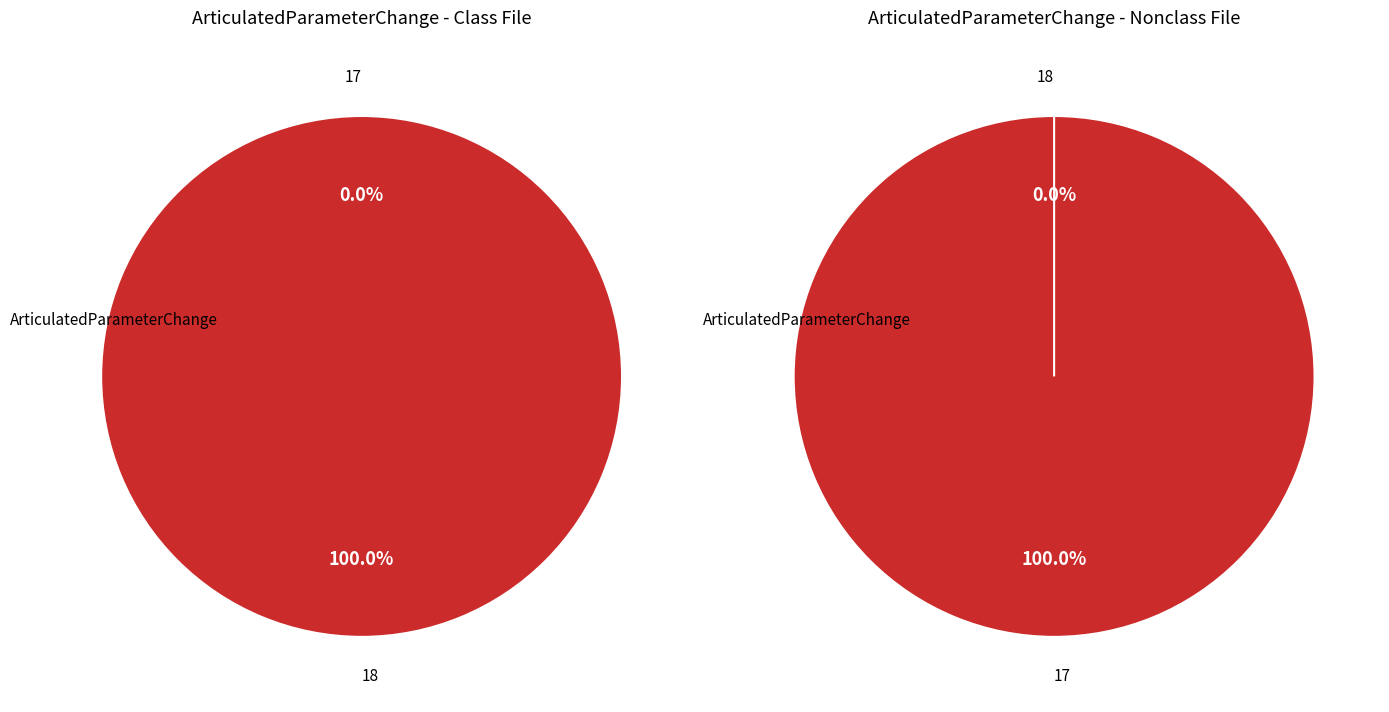

Which category accounts for the majority?

18